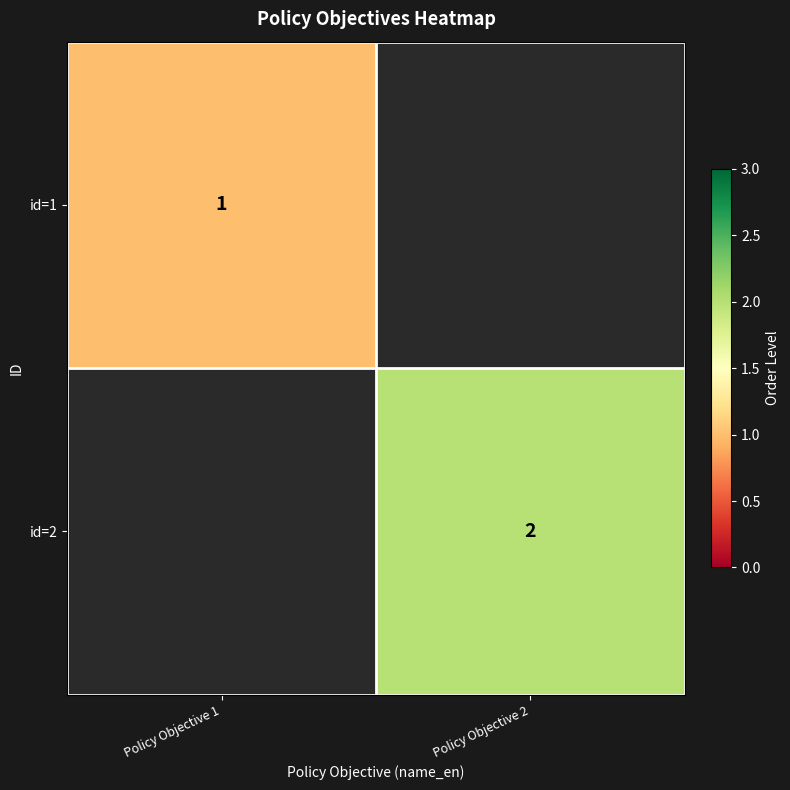

The id=1 series shows 0 at Policy Objective 1. True or false?

False